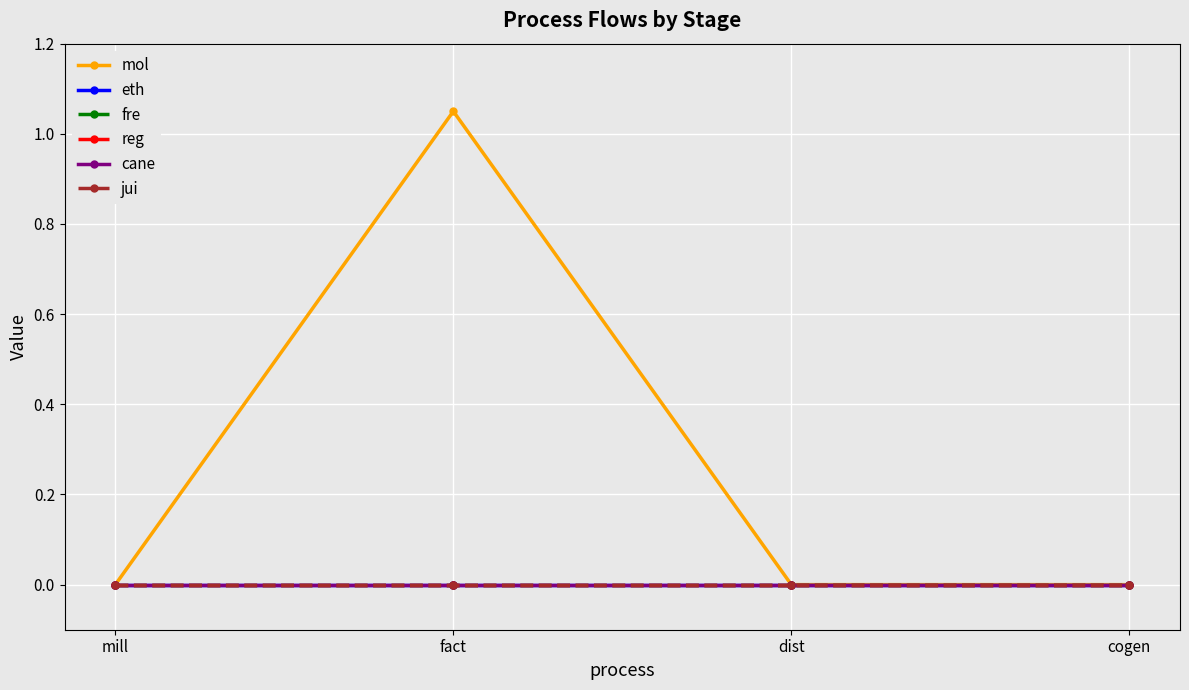

True or false: fre and reg cross at least once.

False